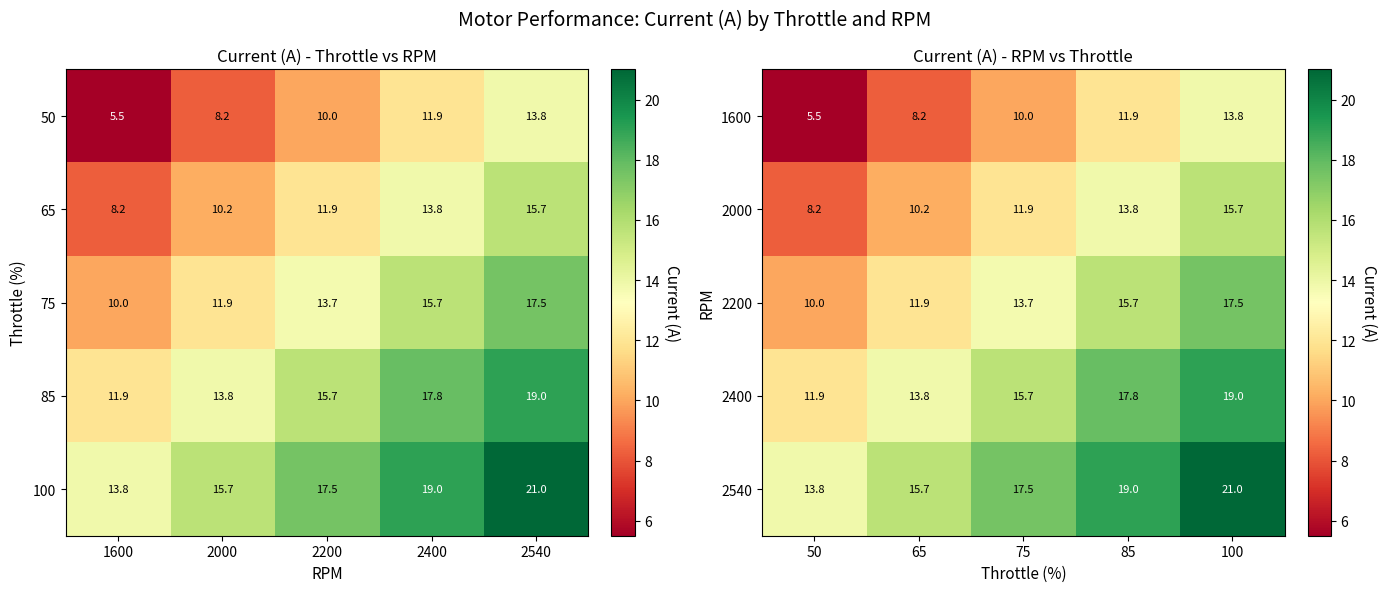

The value of 2000 at 75 is 11.9. True or false?

True